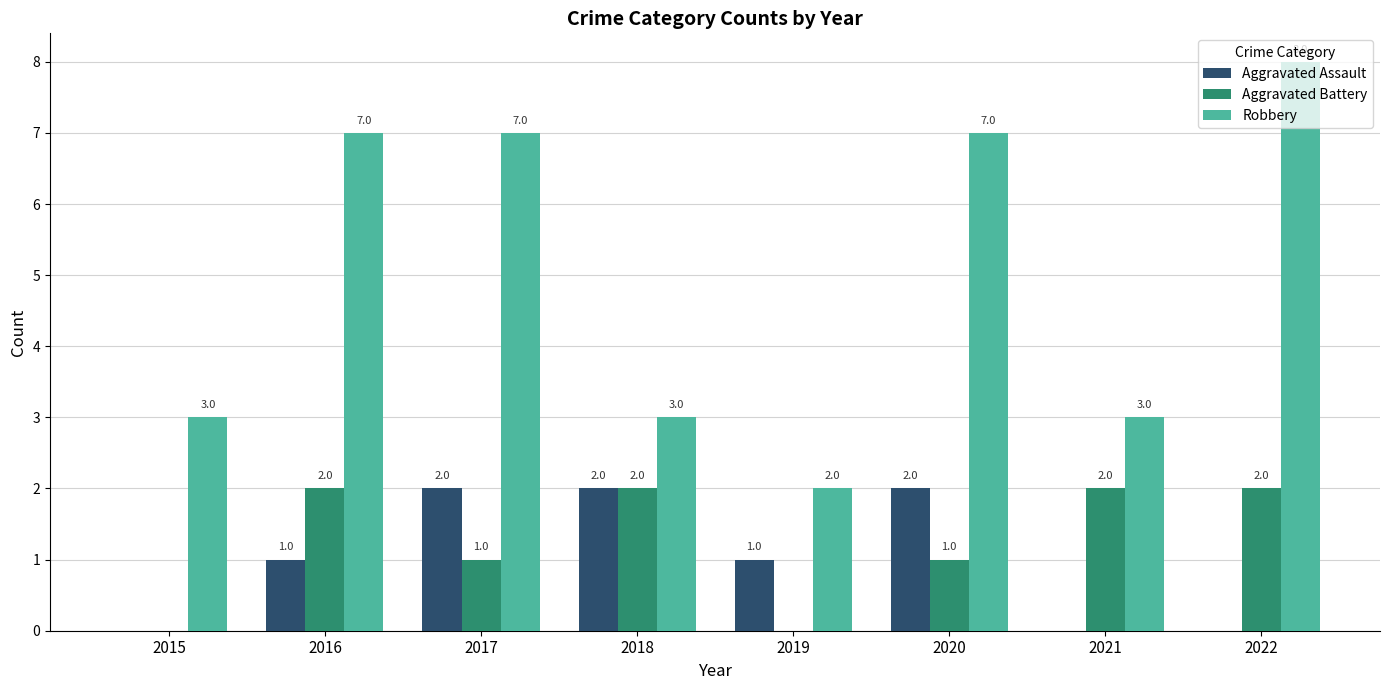

Is it true that Robbery equals 7 at 2016?

True